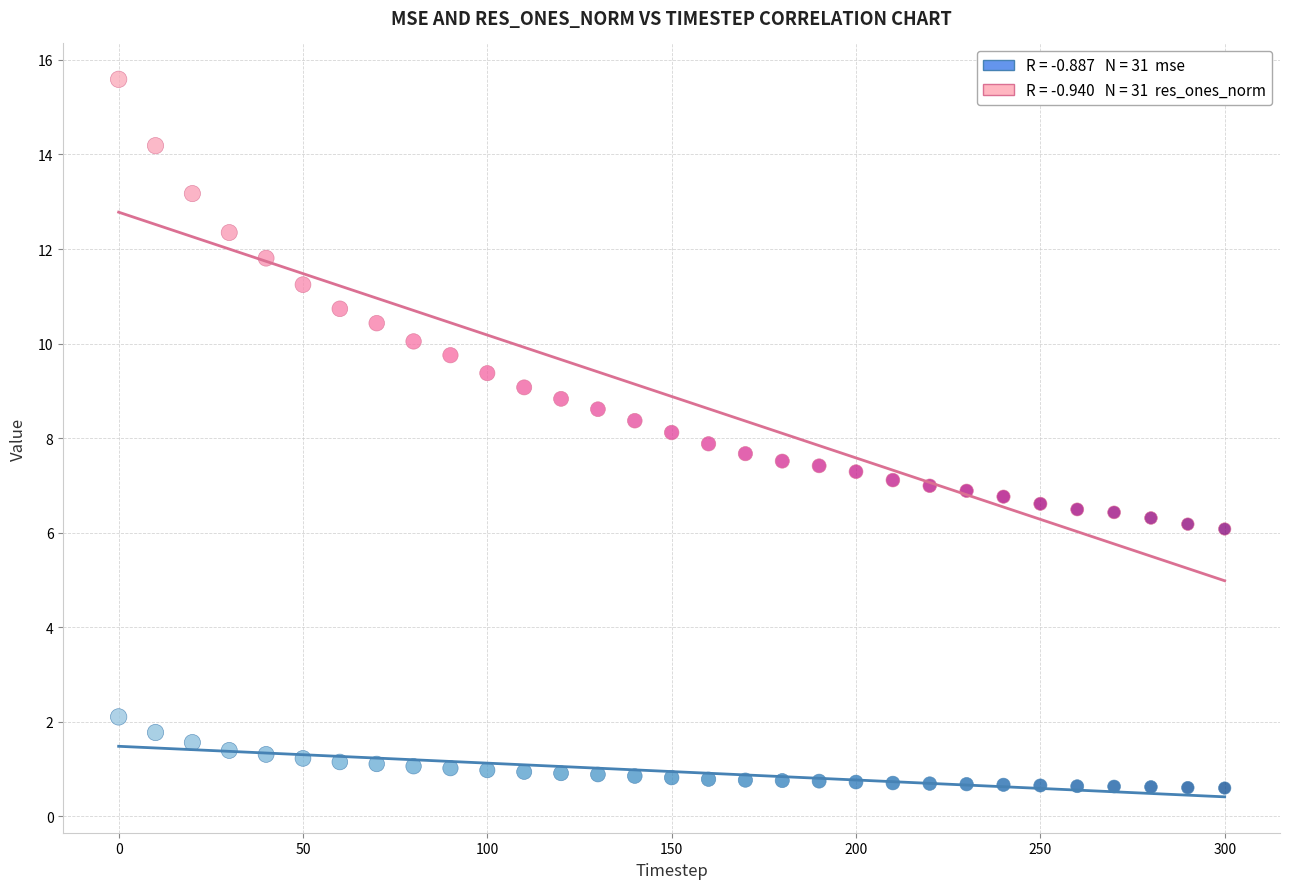

Across all data points, what is the range of X values (max minus min)?

300.0